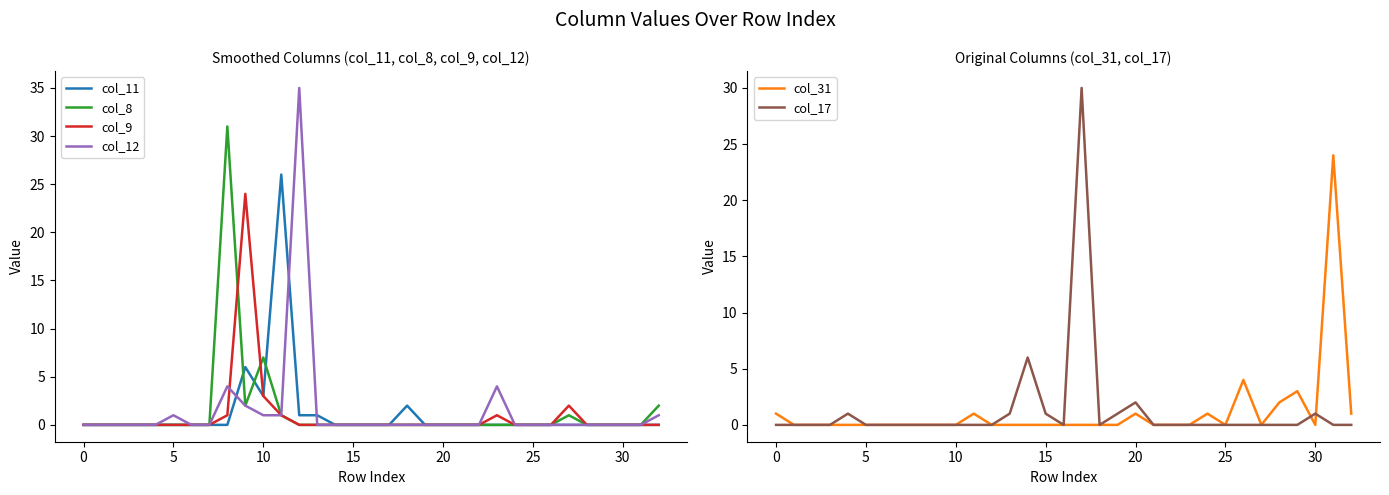

Which series ends up on top after the final intersection of col_11 and col_17?

col_17